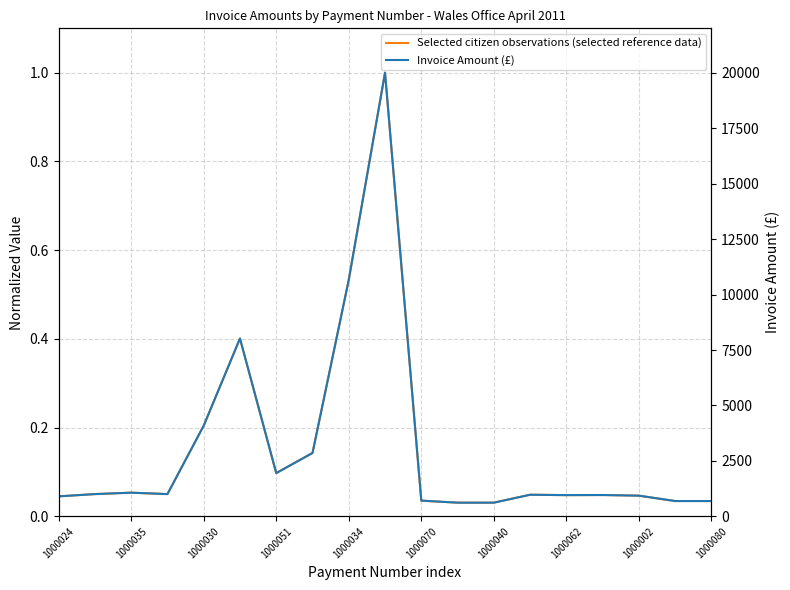

What is the value of the Invoice Amount (£) point at the 16th from the left?

964.8